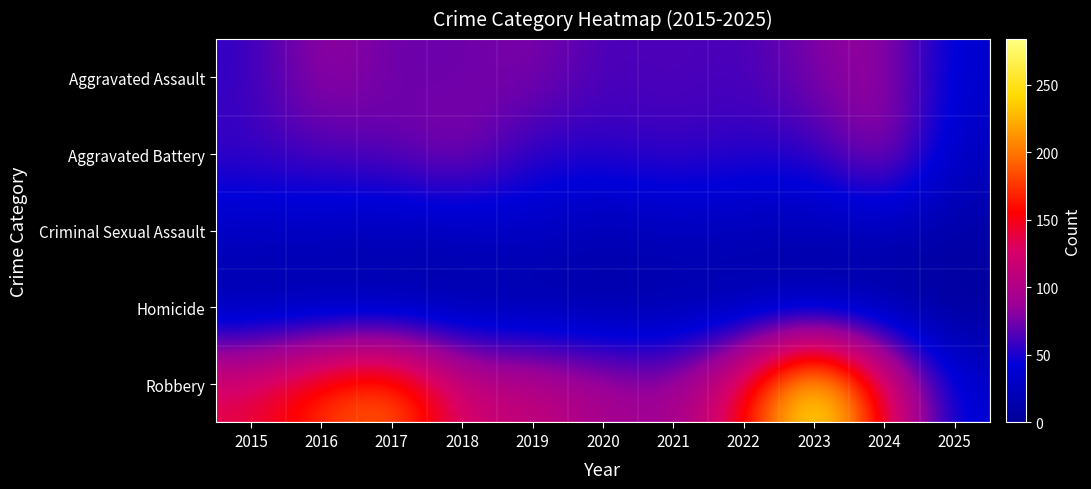

Which series has the largest total across all categories?

Robbery